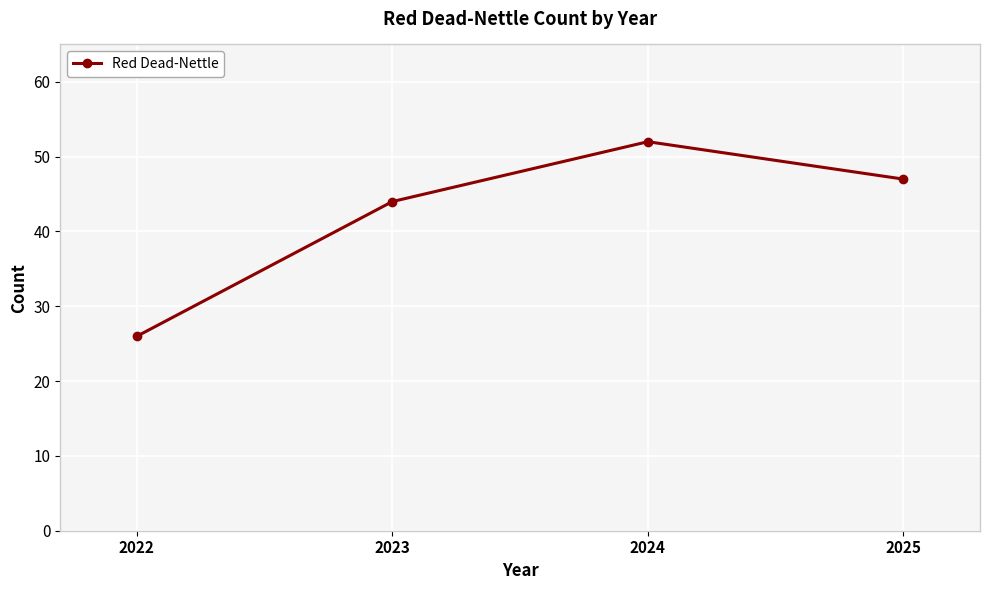

Rank the categories by value from lowest to highest.

2022, 2023, 2025, 2024